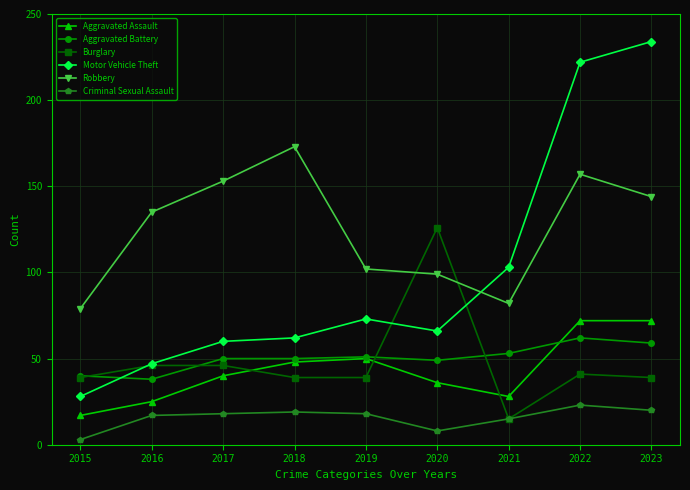

List the series in order of their peak value, highest first.

Motor Vehicle Theft, Robbery, Burglary, Aggravated Assault, Aggravated Battery, Criminal Sexual Assault